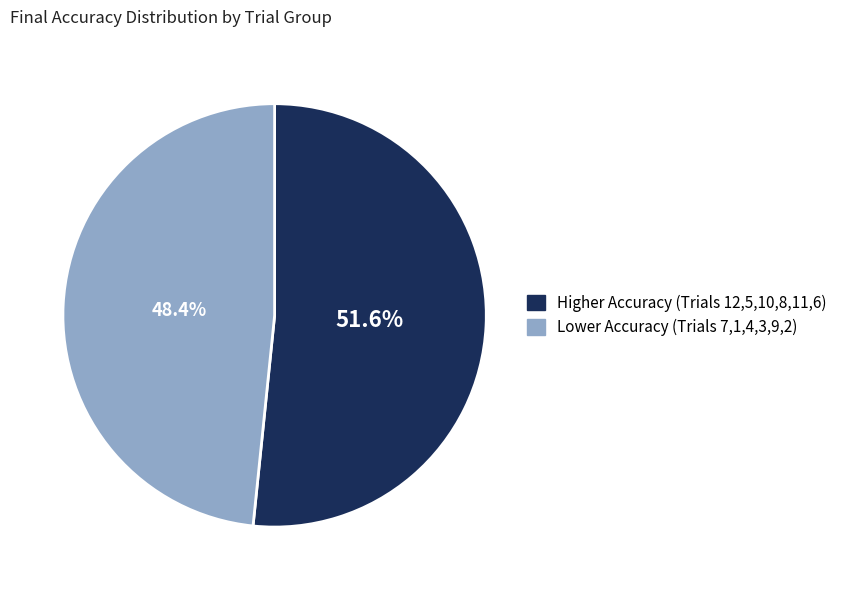

Does any single category account for the majority?

Yes